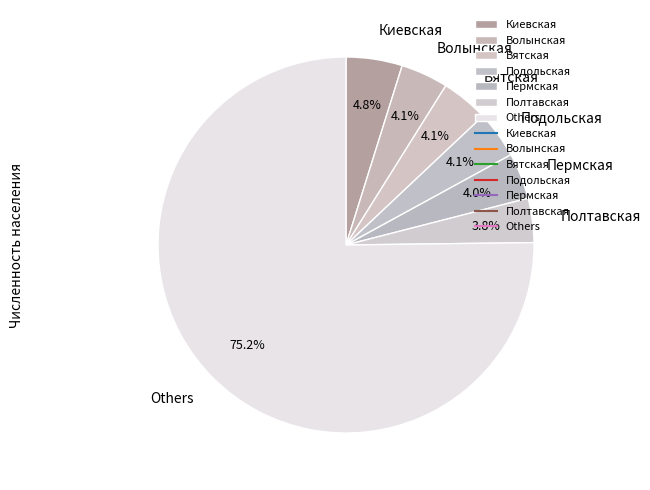

Is there any slice that represents more than half of the pie?

Yes